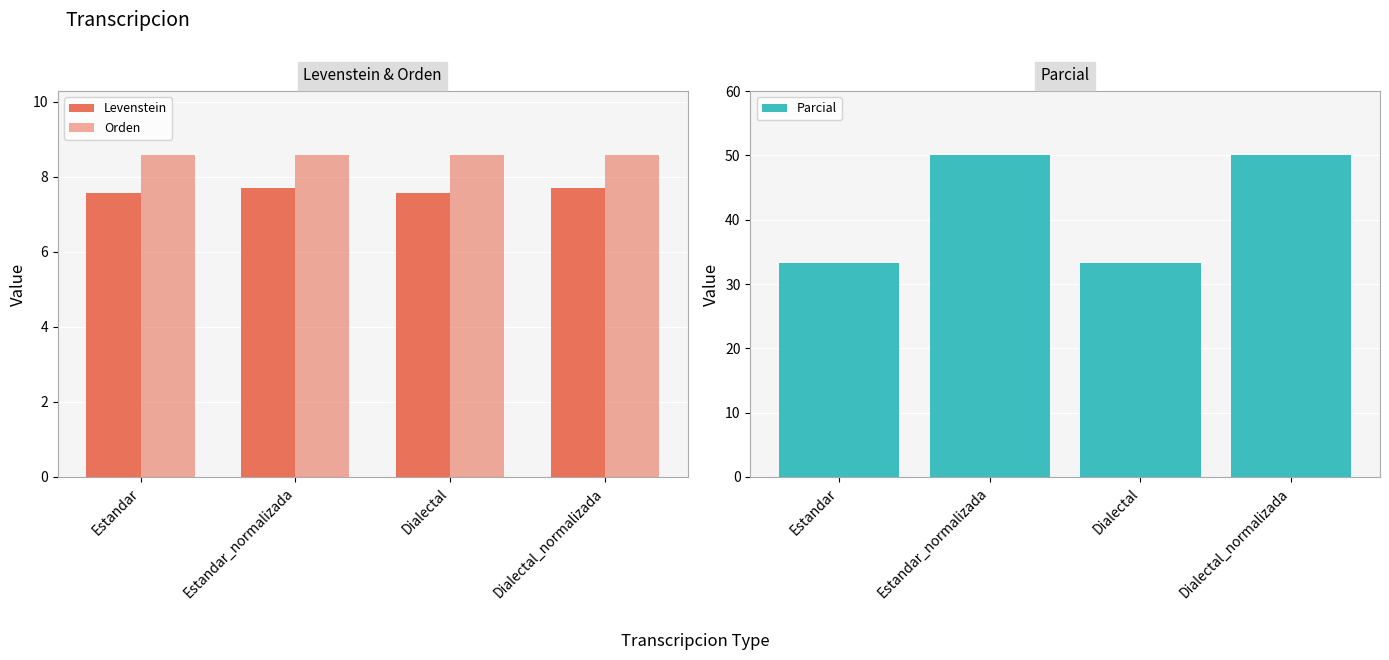

Reading right to left, what are all the values shown in this chart?

Levenstein: 7.7	7.6	7.7	7.6
Orden: 8.6	8.6	8.6	8.6
Parcial: 50.0	33.3	50.0	33.3